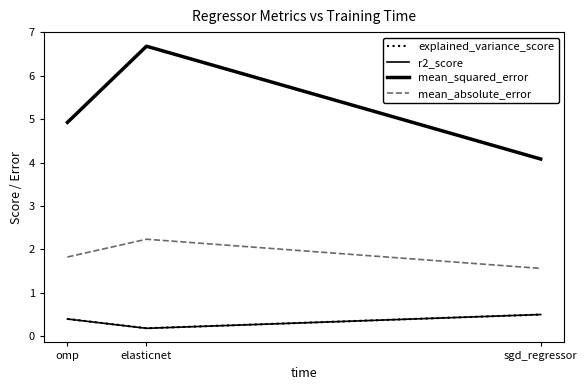

Does the chart have visible grid lines?

No